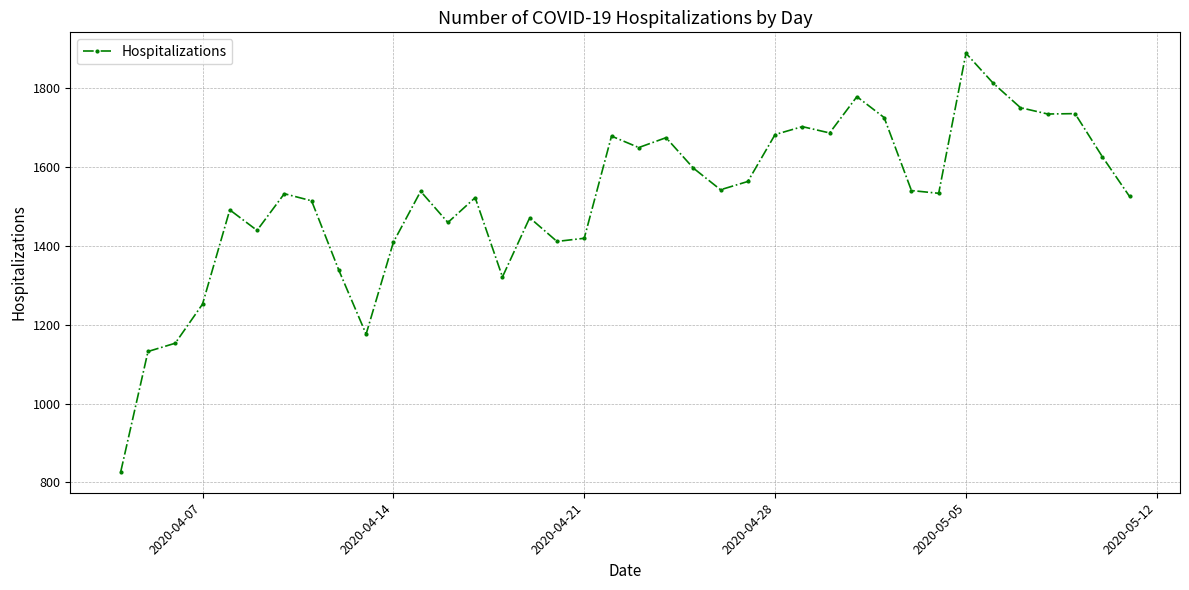

What is the maximum value shown in the chart?

1888